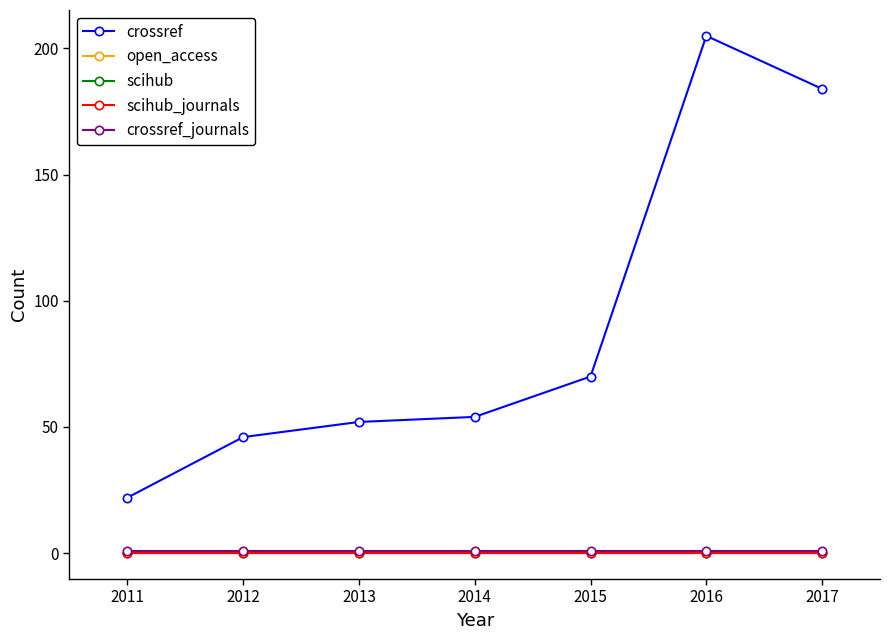

At which label does crossref reach its peak?

2016